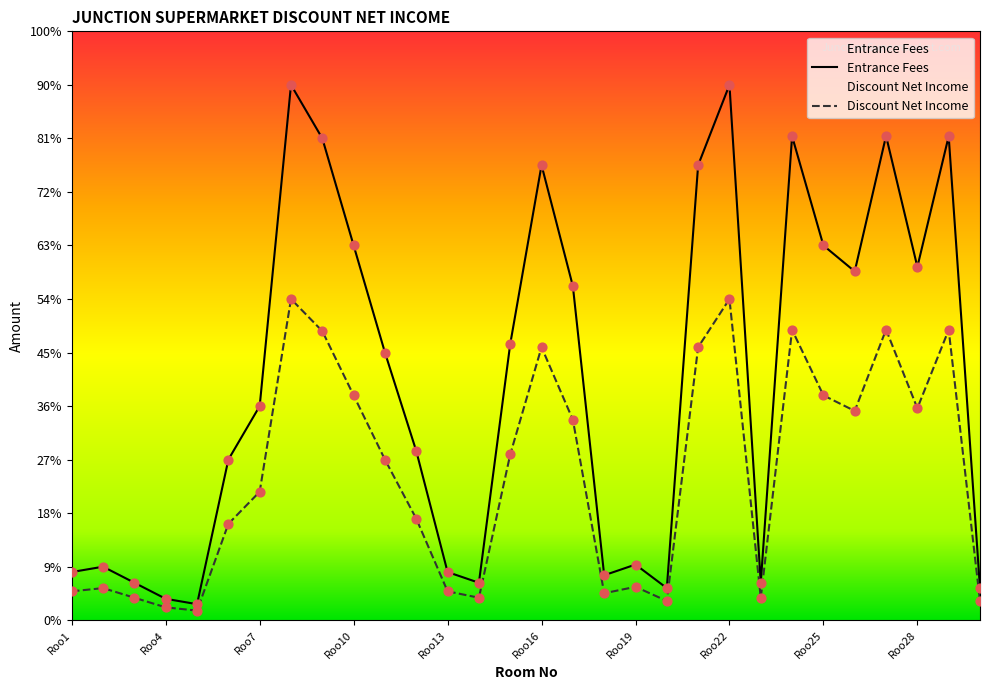

Is the value of Discount Net Income at Roo12 greater than the value of Entrance Fees at Roo20?

Yes